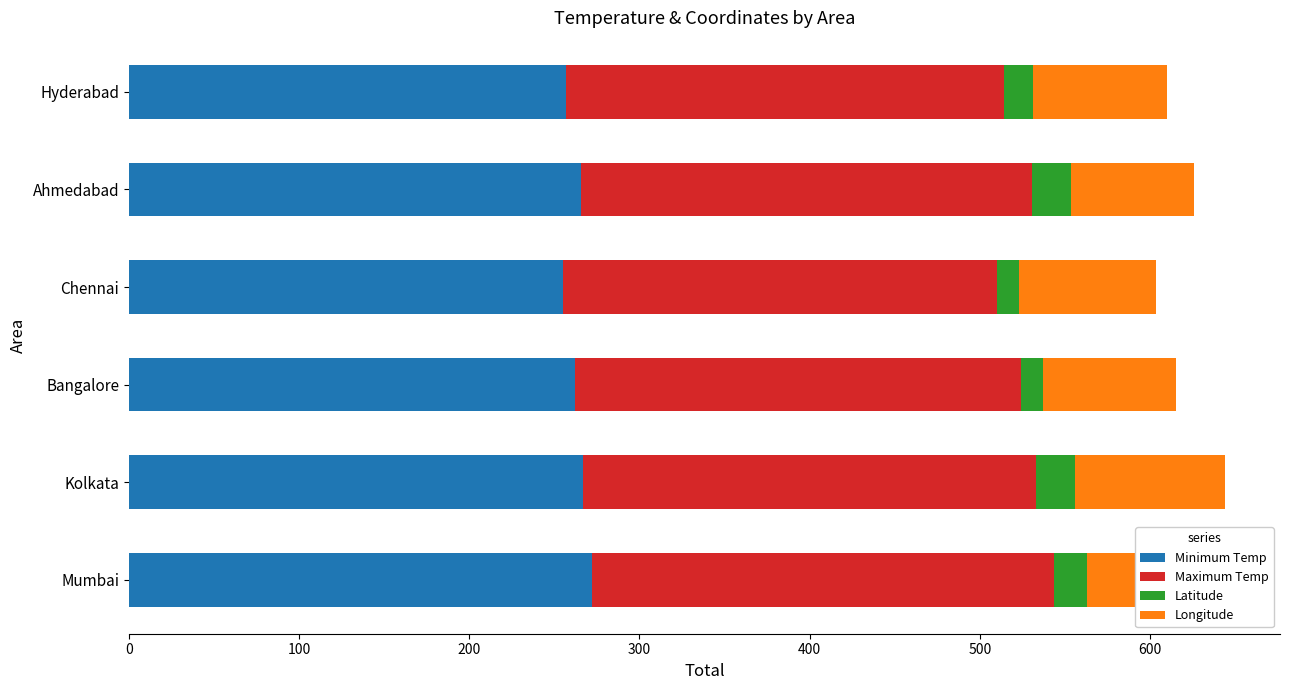

What is the average value of the Minimum Temp series?

263.0